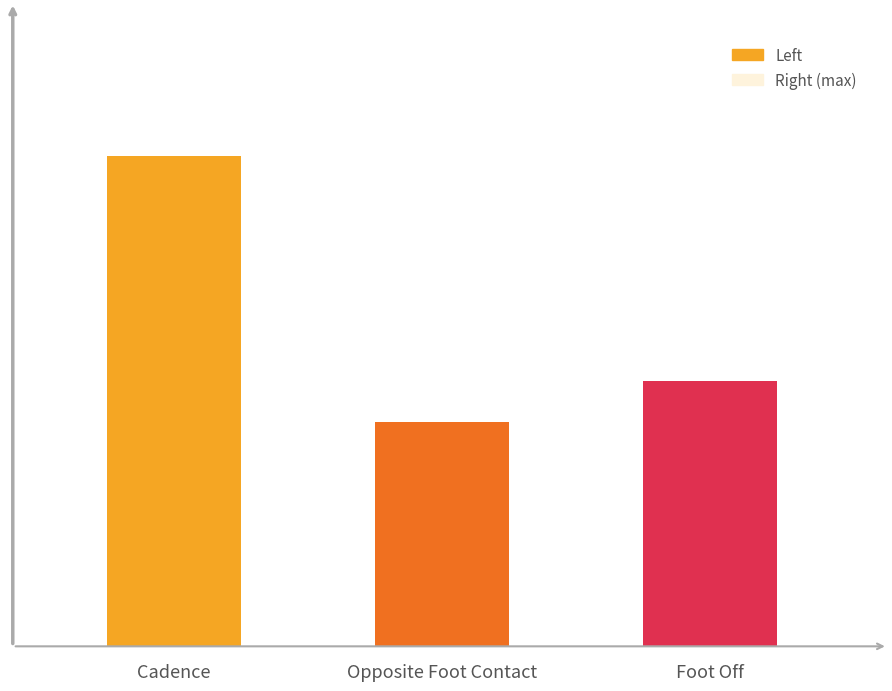

List the series in order of their overall mean, lowest first.

Right, Left